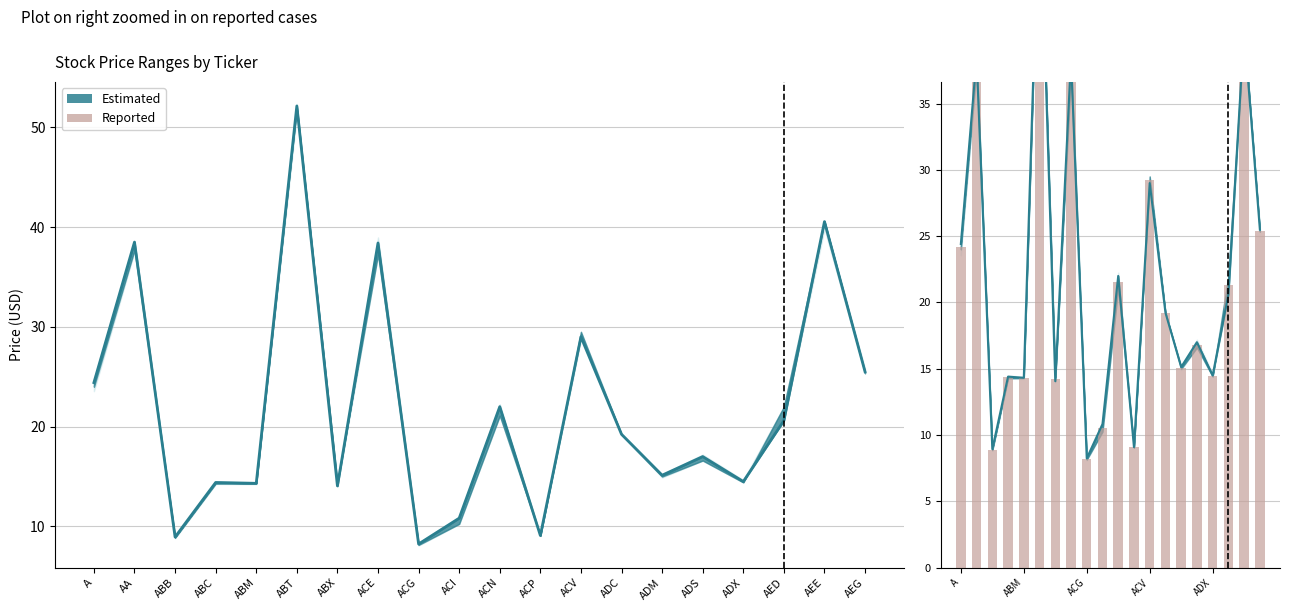

List the labels in order of value, smallest first.

ACG, ABB, ACP, ACI, ABX, ABM, ABC, ADX, ADM, ADS, ADC, AED, ACN, A, AEG, ACV, ACE, AA, AEE, ABT